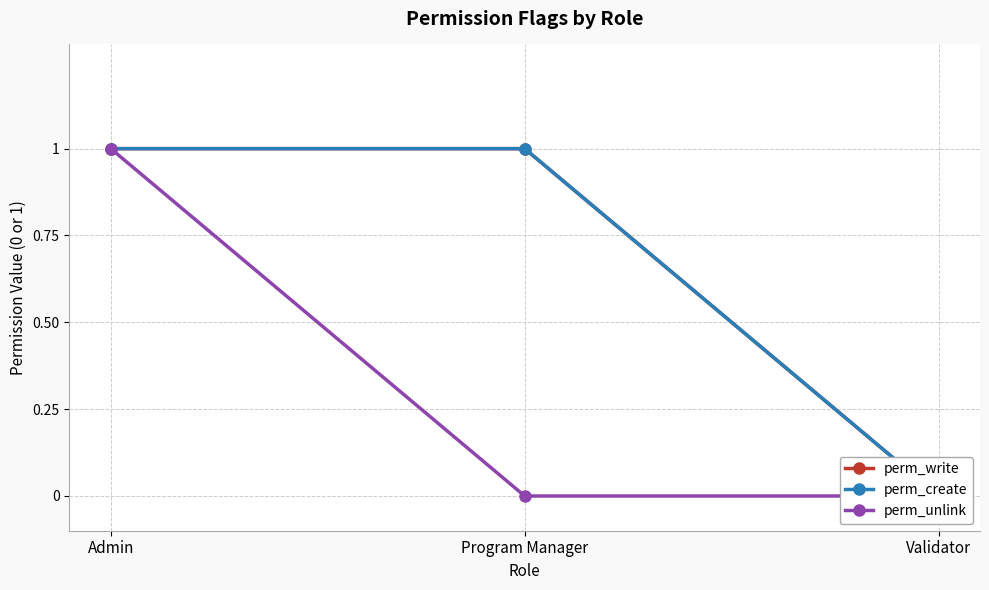

What is the label of the 3rd point from the right?

Admin